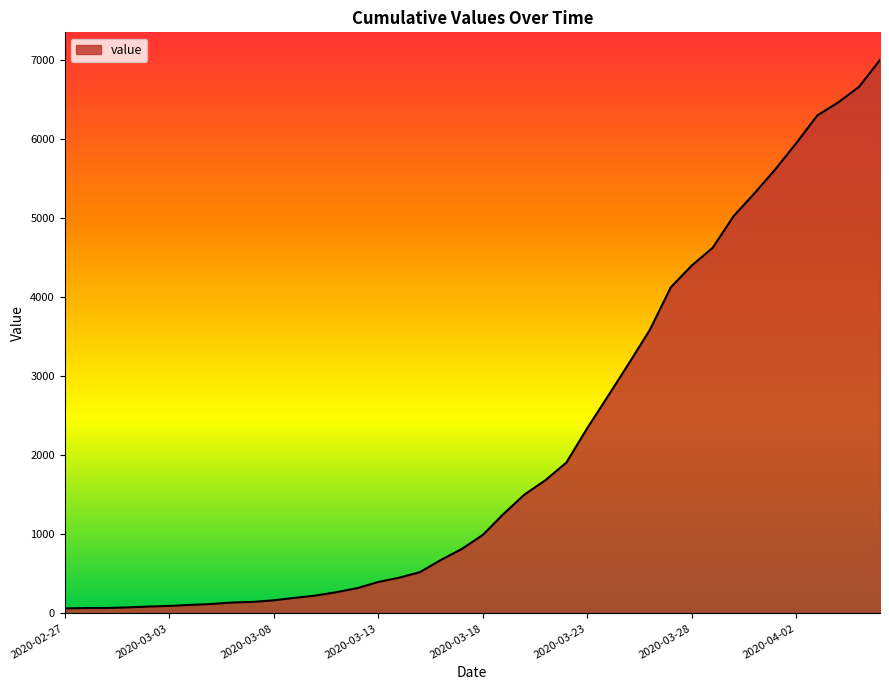

What is the greatest value displayed?

7003